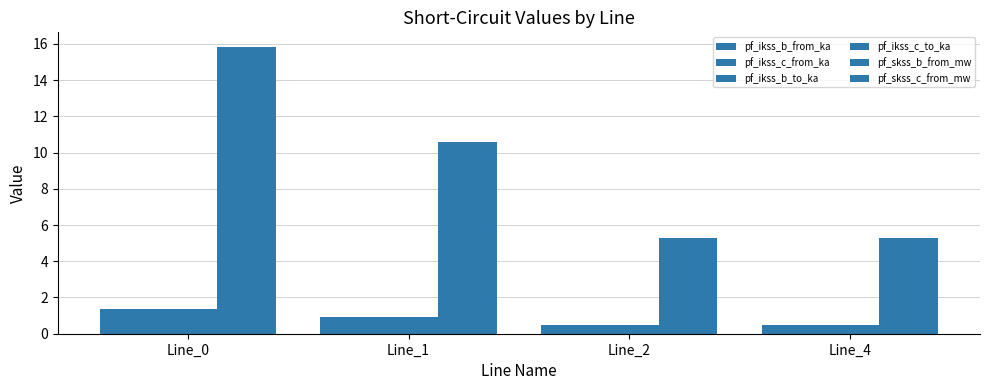

What is the difference between the maximum and second lowest values in the pf_ikss_c_to_ka series?

0.9